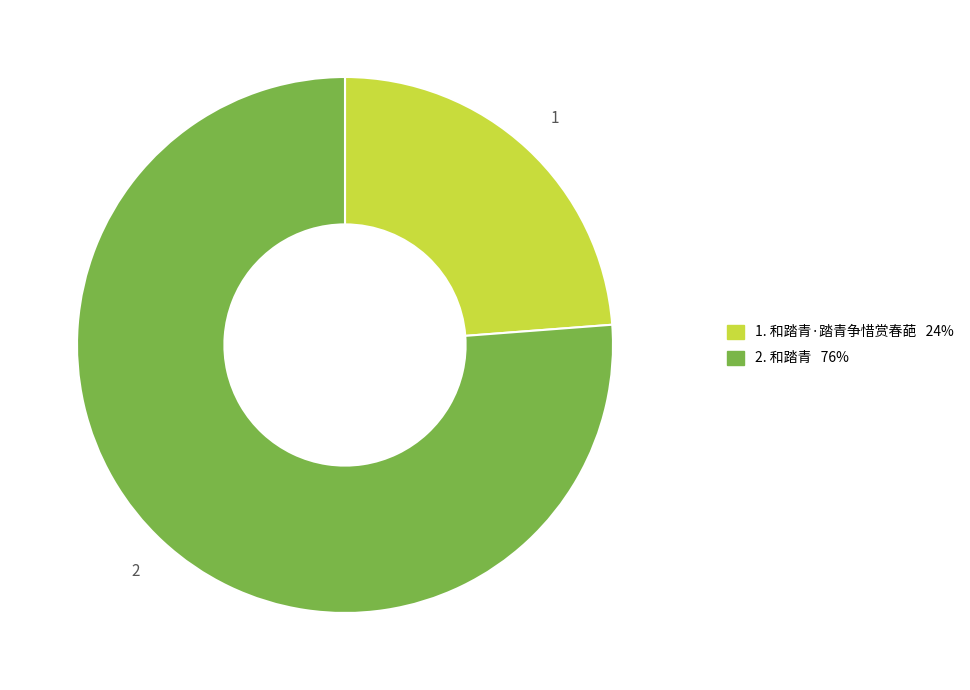

How many slices are in this pie chart?

2